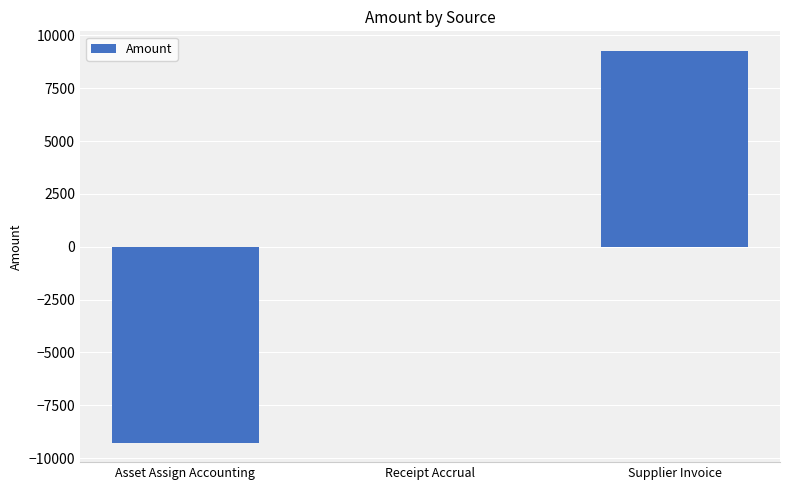

Reading right to left, list all the values displayed in this chart.

Supplier Invoice=9266	Receipt Accrual=0	Asset Assign Accounting=-9266